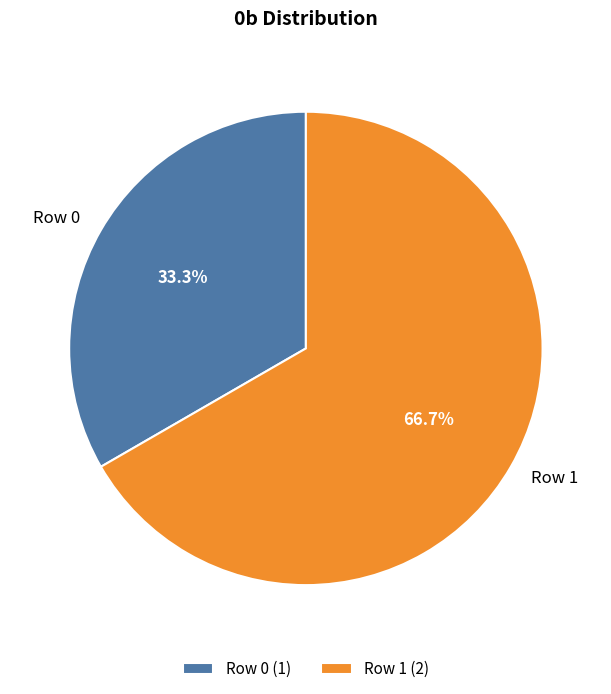

Which slice is the smallest?

Row 0